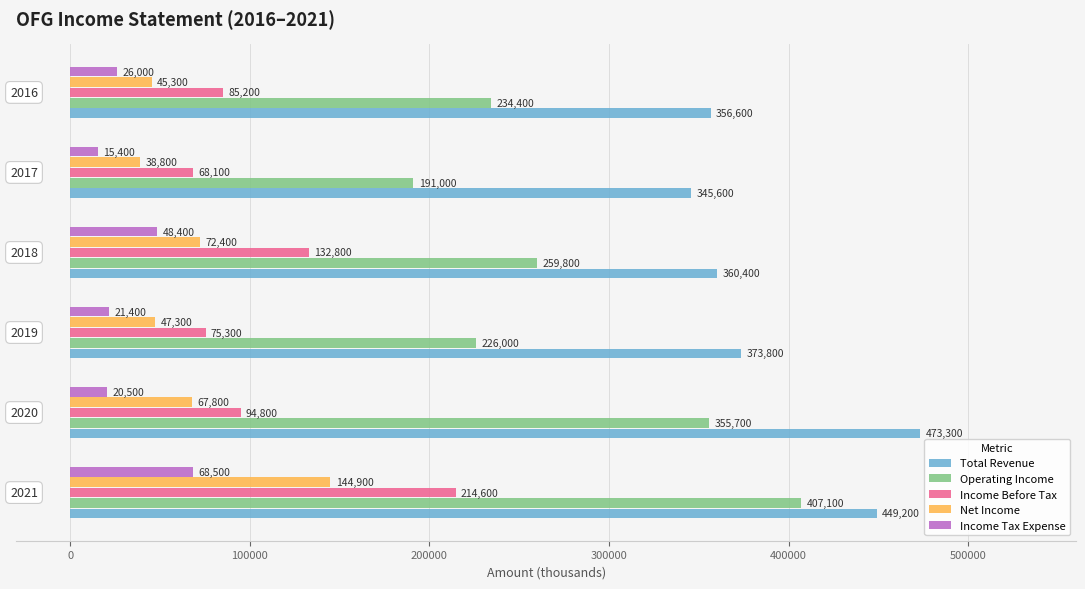

Which series has the widest spread of values?

Operating Income